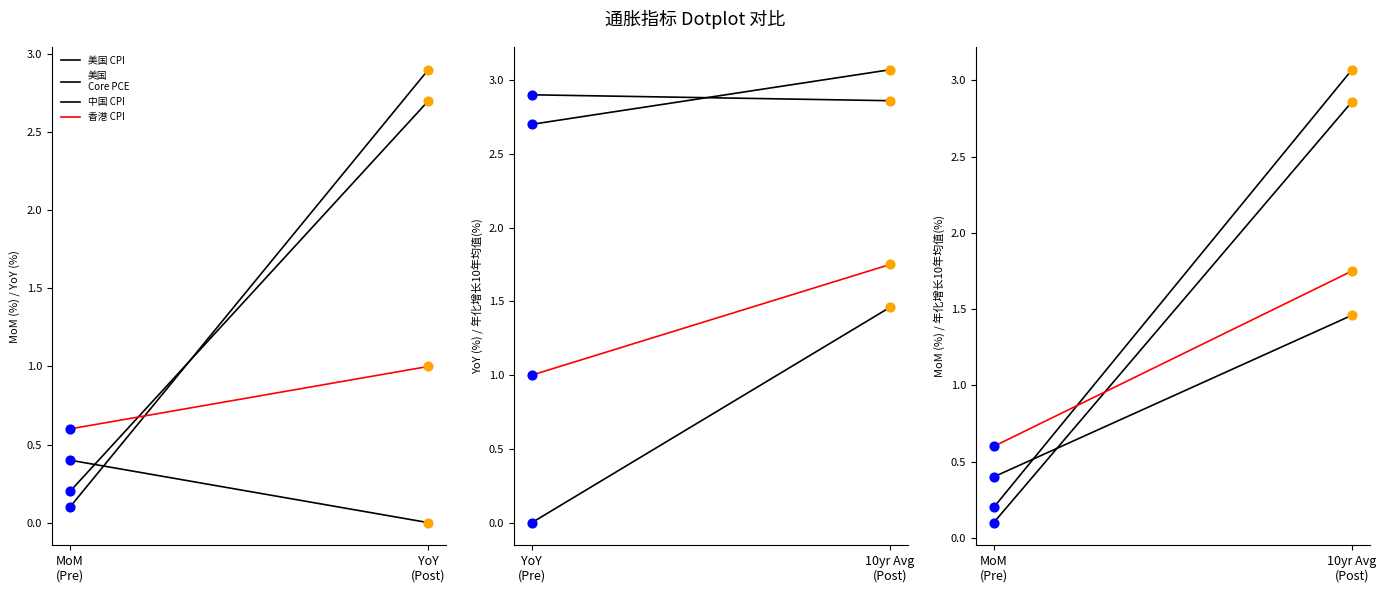

What are all the series names shown in the legend?

美国 CPI, 美国
Core PCE, 中国 CPI, 香港 CPI